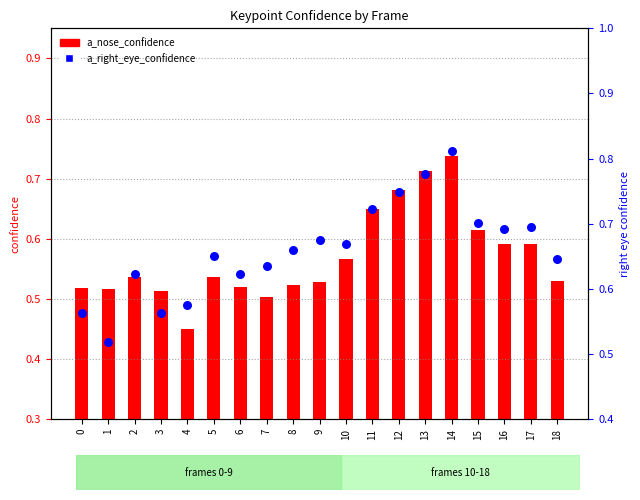

Which series has the largest total across all categories?

a_right_eye_confidence